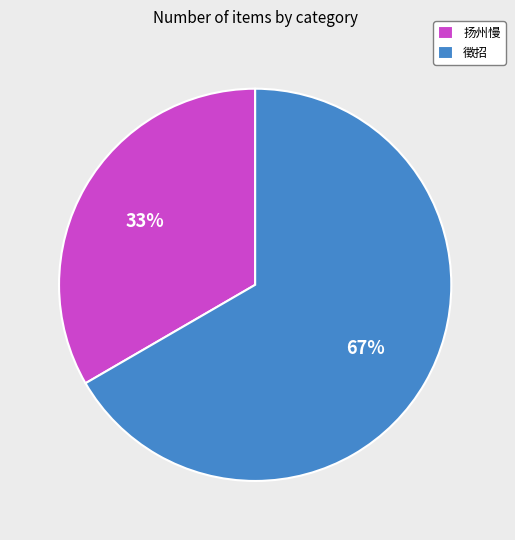

Which slice is the smallest?

扬州慢